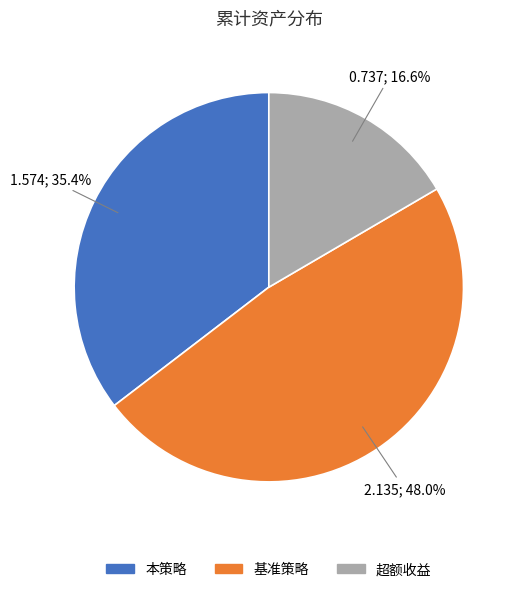

Which slice is the smallest?

超额收益